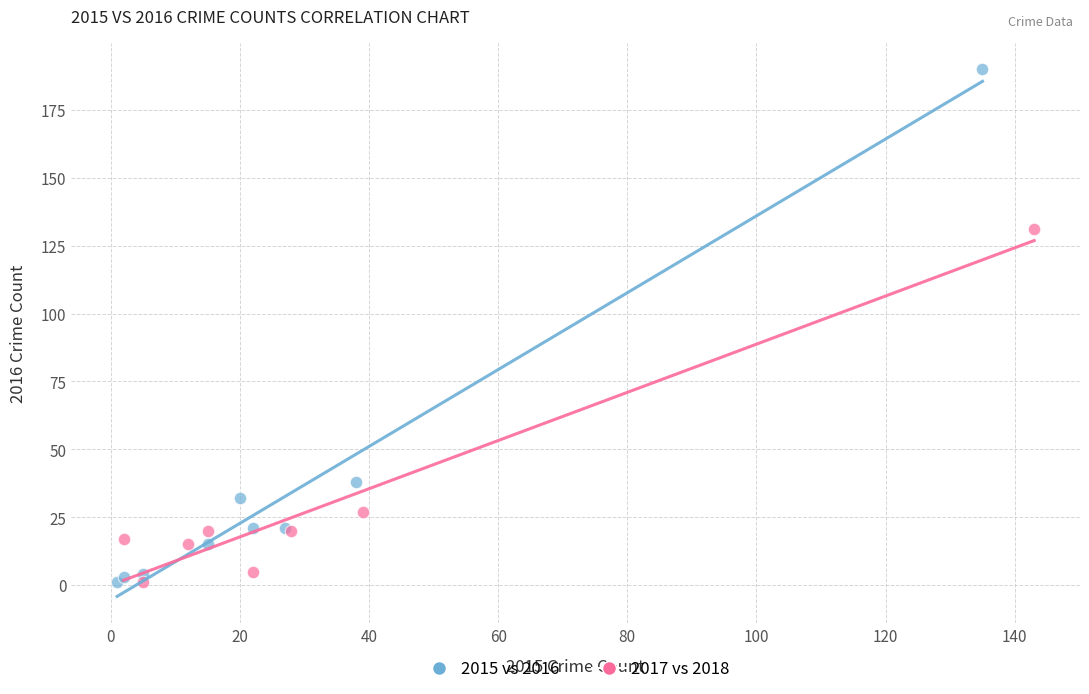

Which series contains the highest Y value?

2015 vs 2016